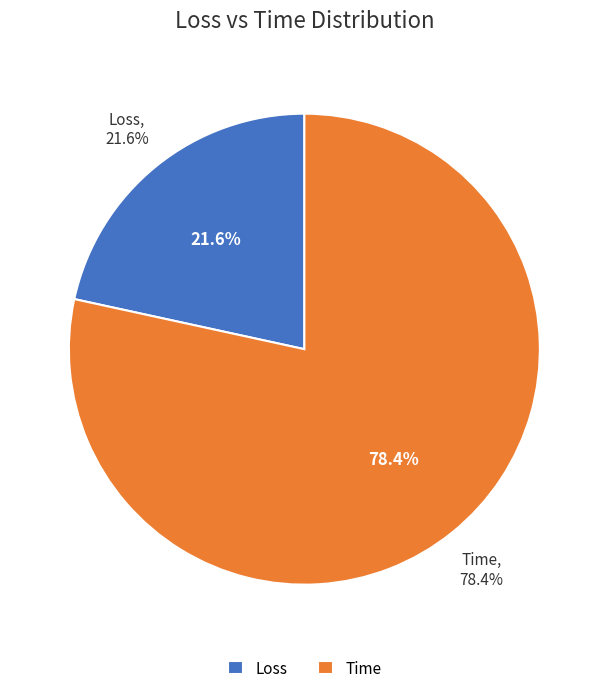

Which slice is the smallest?

Loss